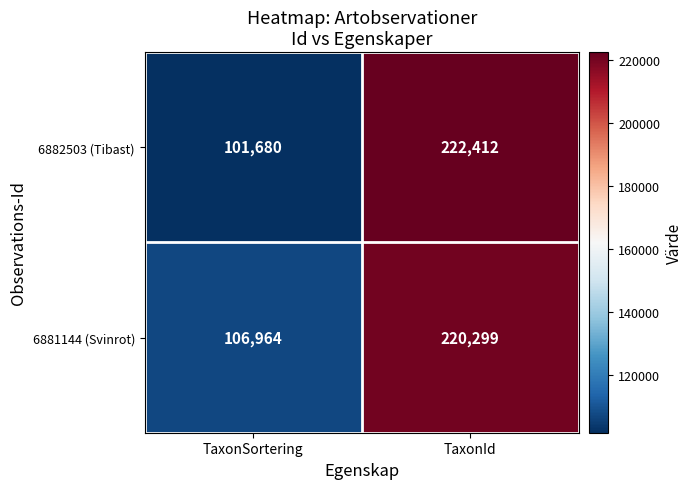

Reading left to right, what are all the values shown in this chart?

6882503 (Tibast): 101680	222412
6881144 (Svinrot): 106964	220299